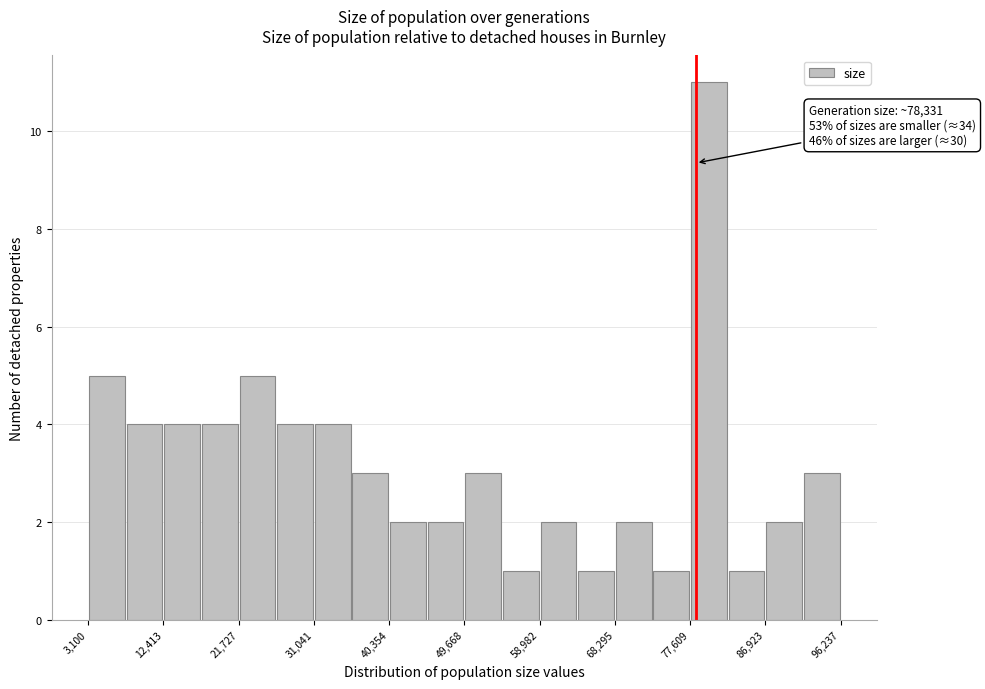

Which range on the x-axis has the tallest bar?

78000 to 82000